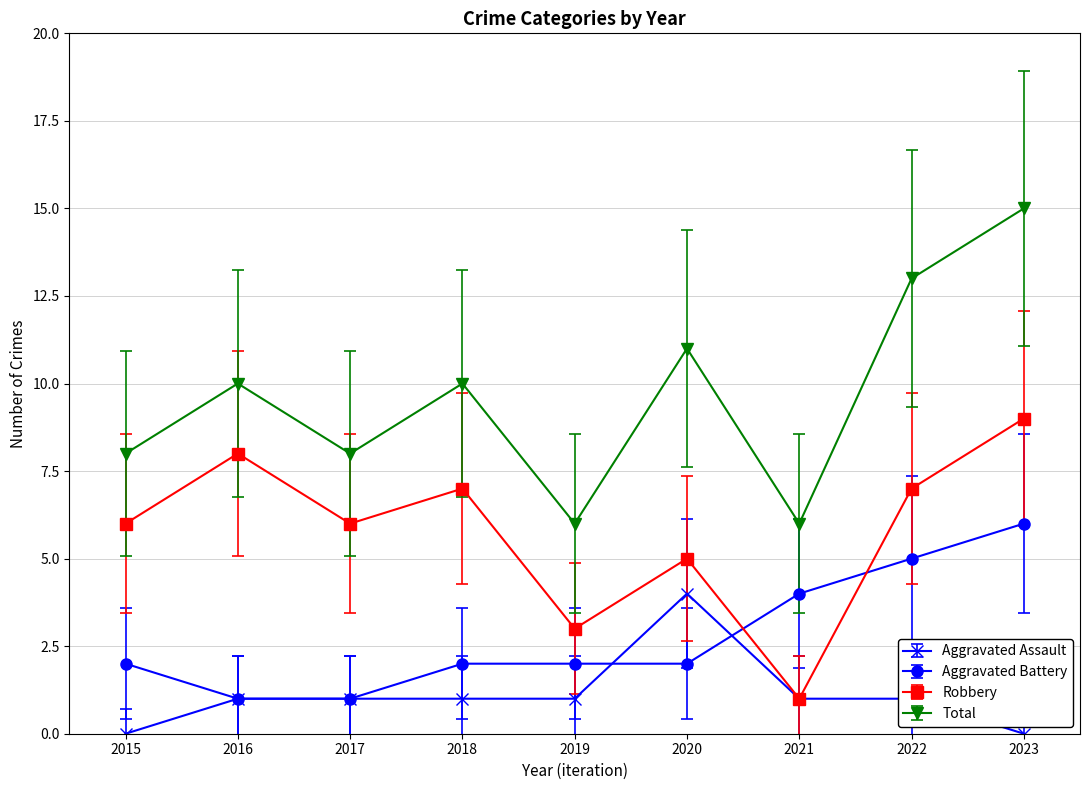

What is the average value of the Total series?

10